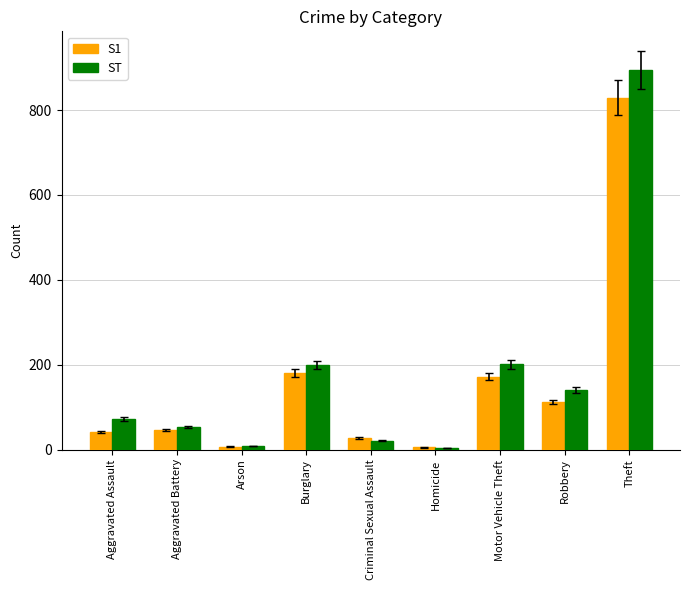

Are the bars grouped side by side (vs. stacked)?

Yes